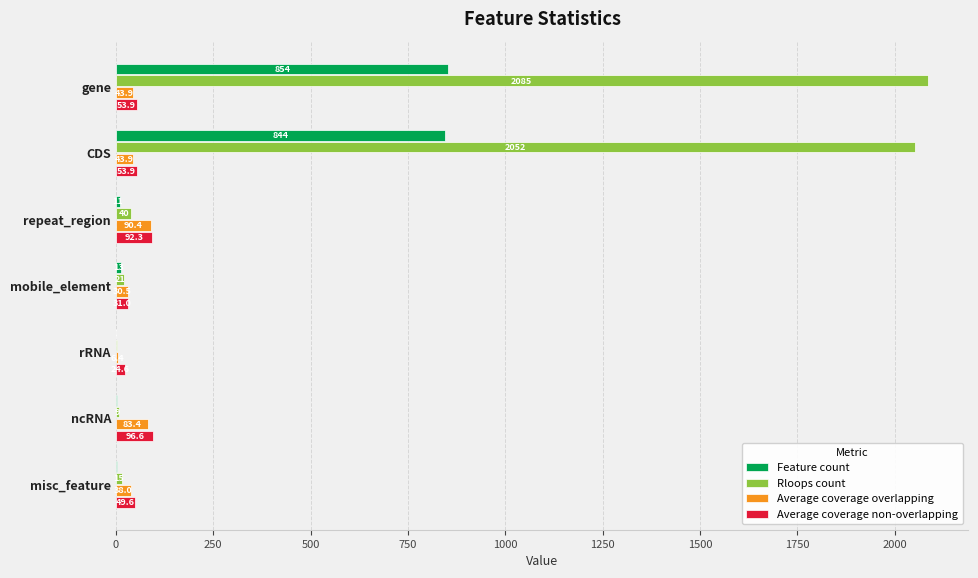

Count the number of data series in this chart.

4